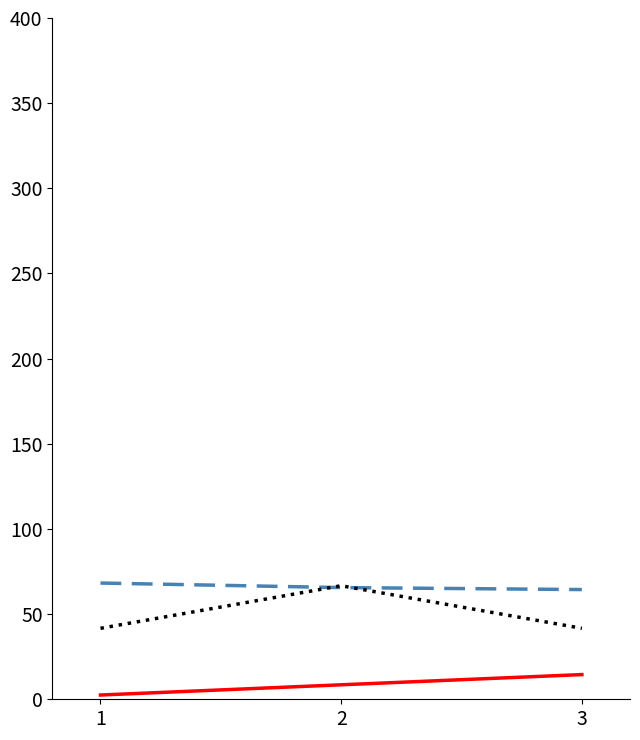

What is the total value across all series at 3?

120.6